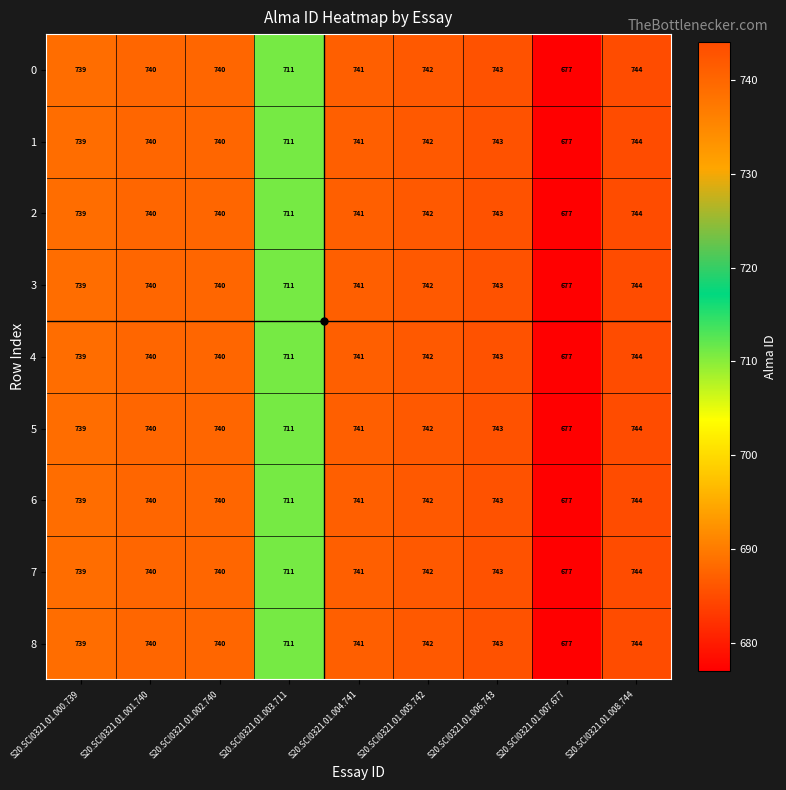

What is the sum of all 1 values?

6577